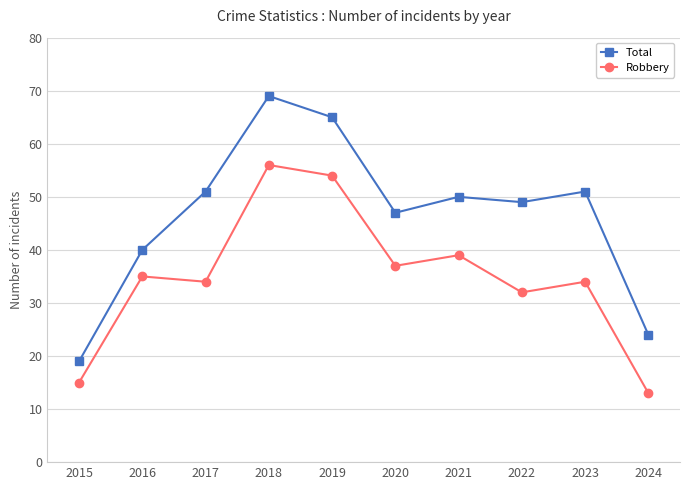

How many categories are shown in the chart?

10